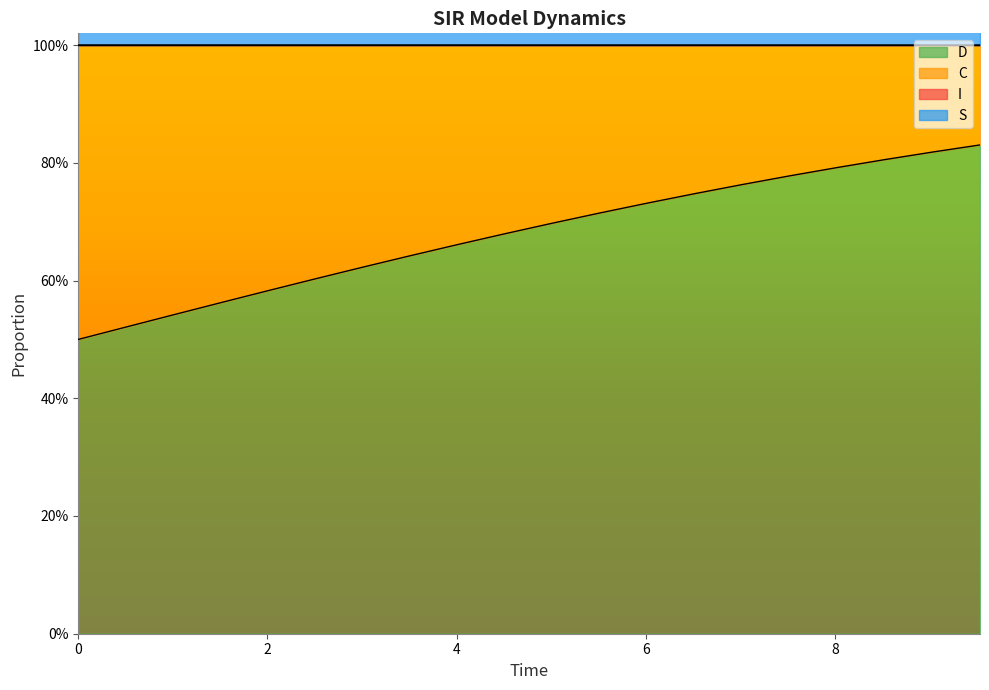

What is the greatest value displayed?

1.0